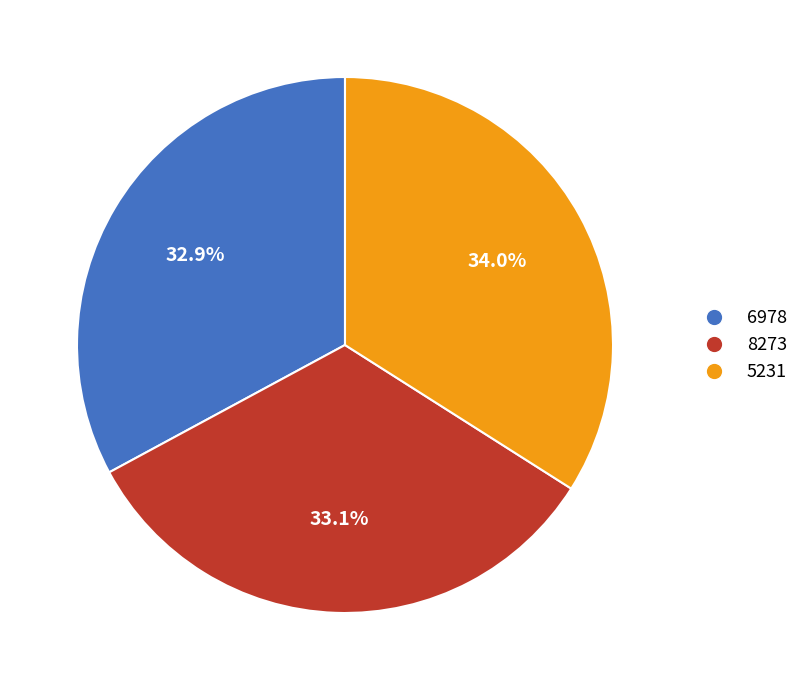

Count the number of slices in the pie.

3